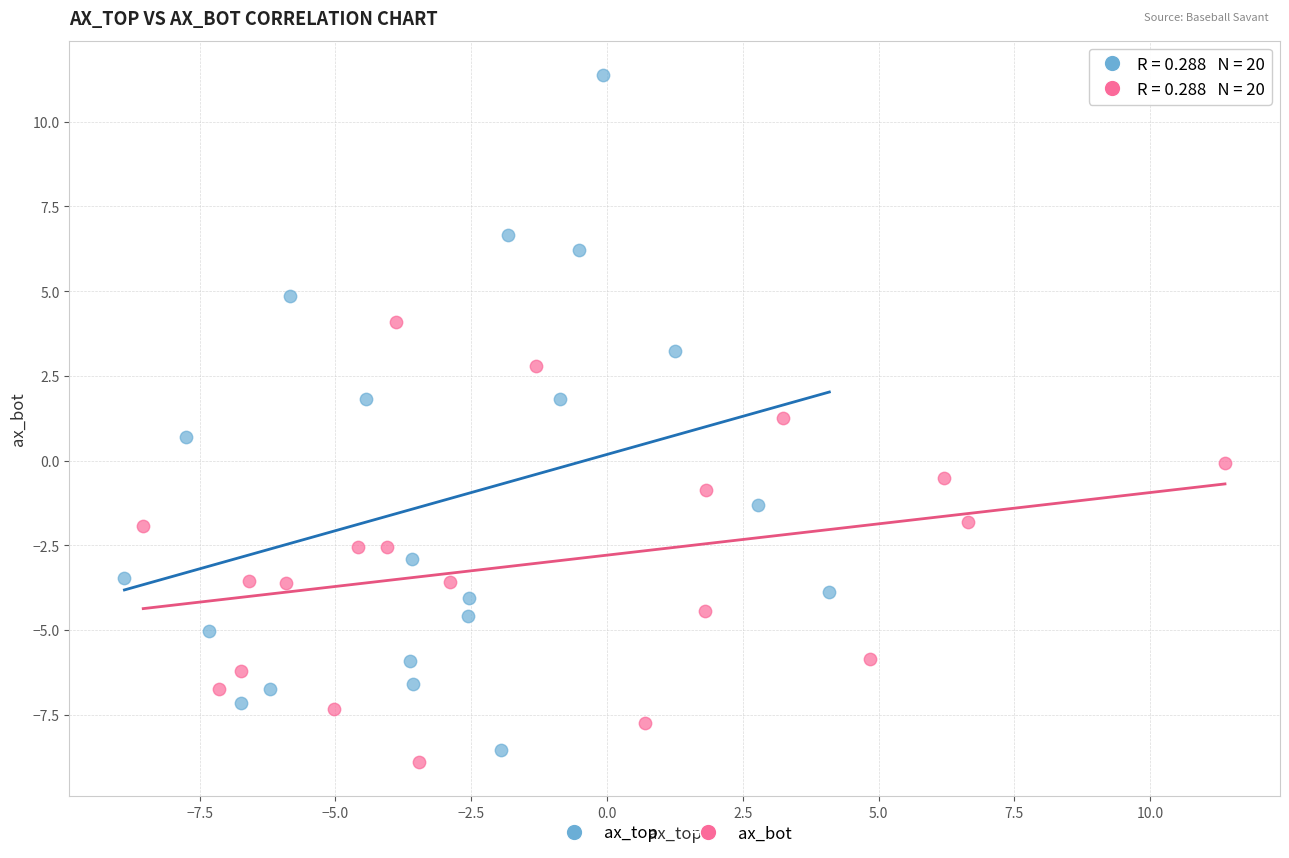

Which series has the largest Y range (max minus min)?

ax_top